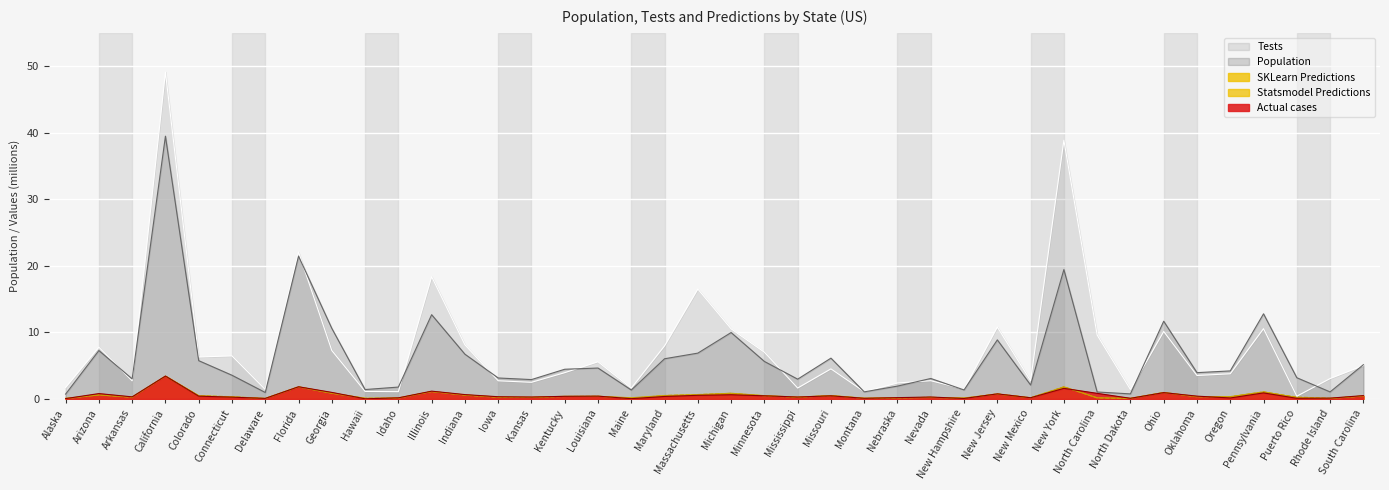

What is the difference between the Actual cases values at California and Louisiana?

3.0